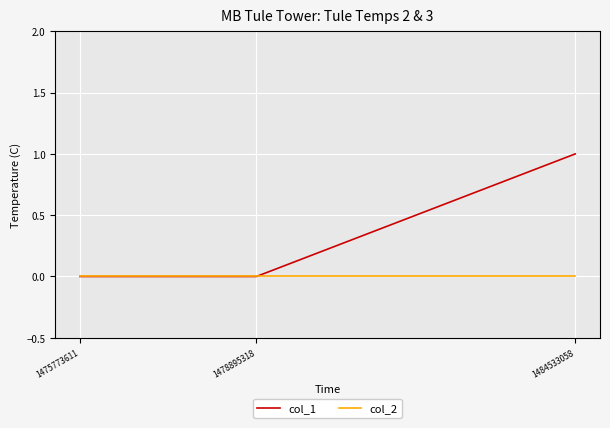

Reading left to right, transcribe all the data shown in this chart.

col_1: 1475773611=0	1478895318=0	1484533058=1
col_2: 1475773611=0	1478895318=0	1484533058=0